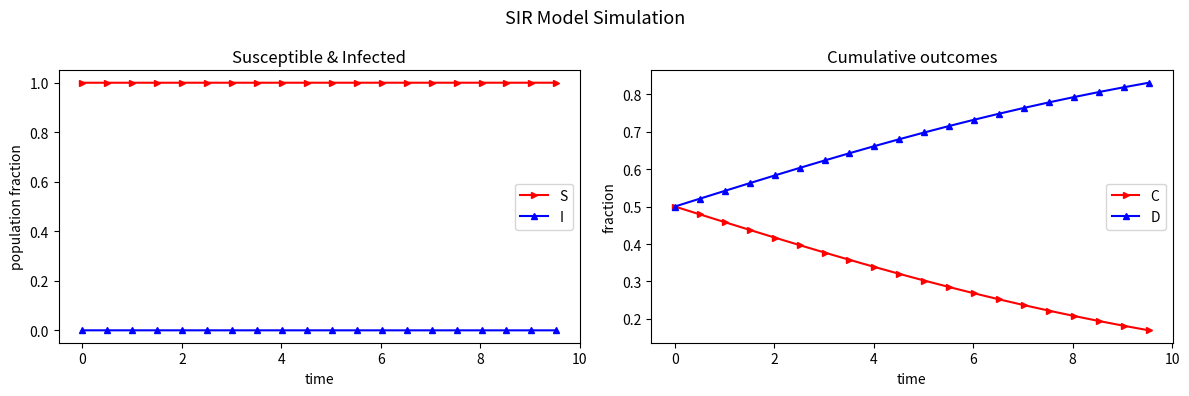

Which series has the largest total across all categories?

S